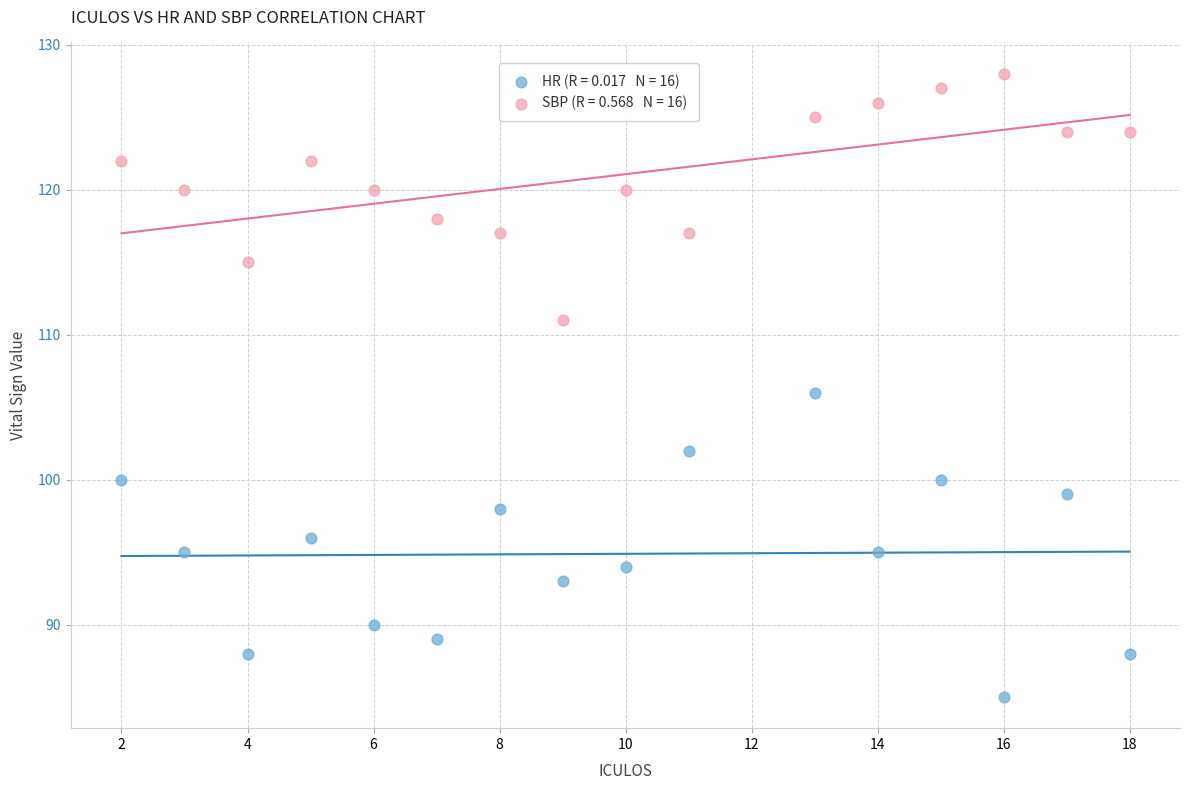

Across all data points, what is the range of X values (max minus min)?

16